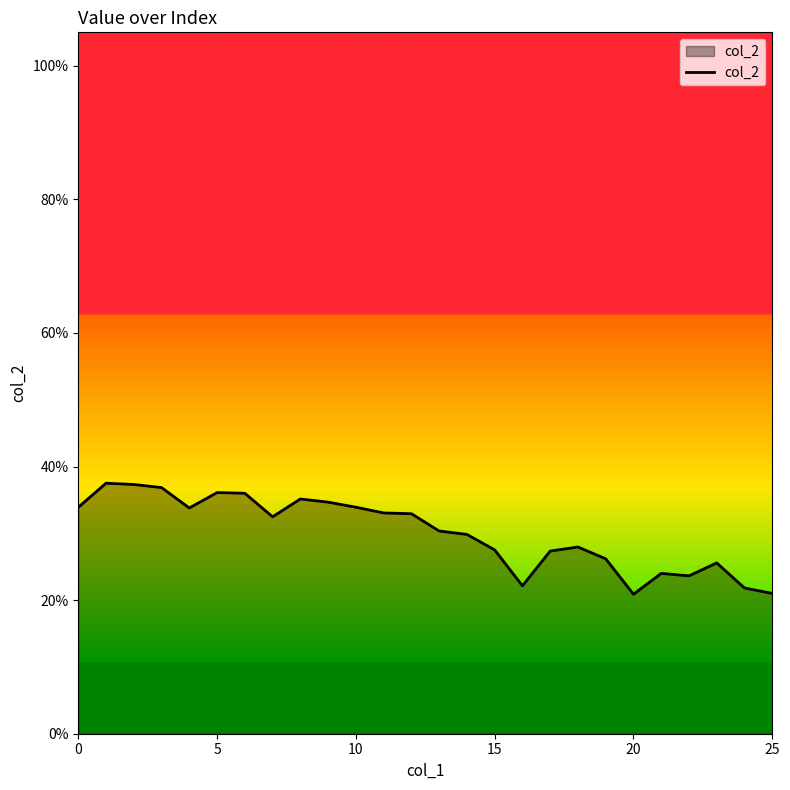

Reading left to right, list all the values displayed in this chart.

0.3	0.4	0.4	0.4	0.3	0.4	0.4	0.3	0.4	0.3	0.3	0.3	0.3	0.3	0.3	0.3	0.2	0.3	0.3	0.3	0.2	0.2	0.2	0.3	0.2	0.2